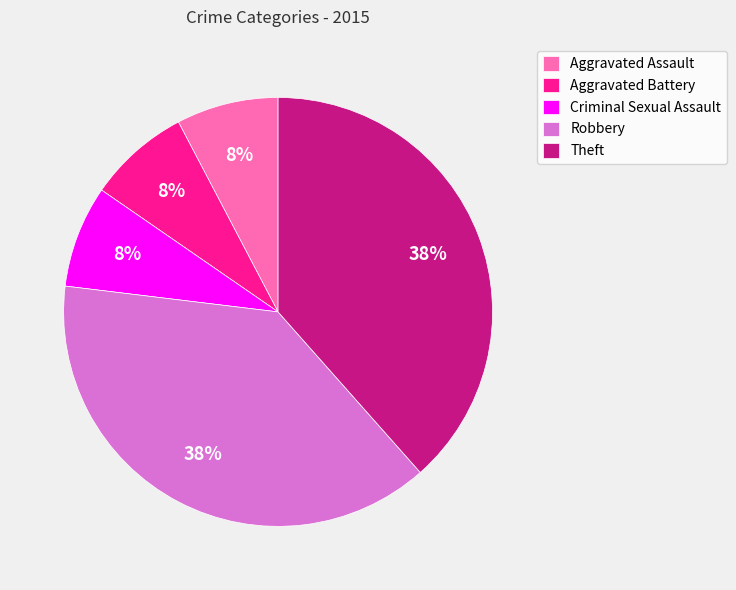

Is the sum of Robbery and Aggravated Battery greater than half?

No